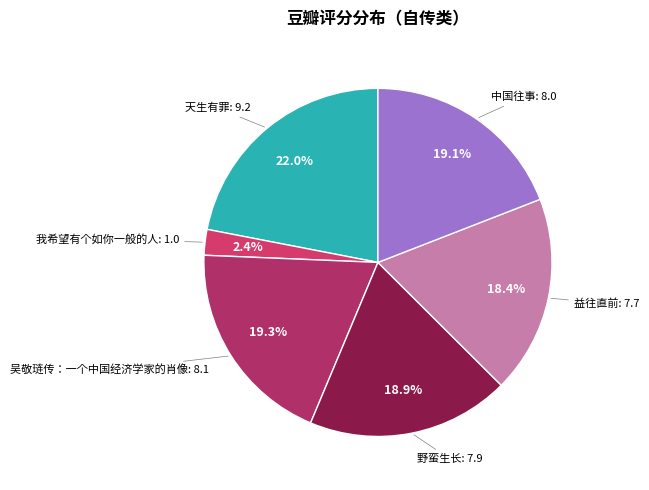

Which category has the smallest portion of the pie?

我希望有个如你一般的人